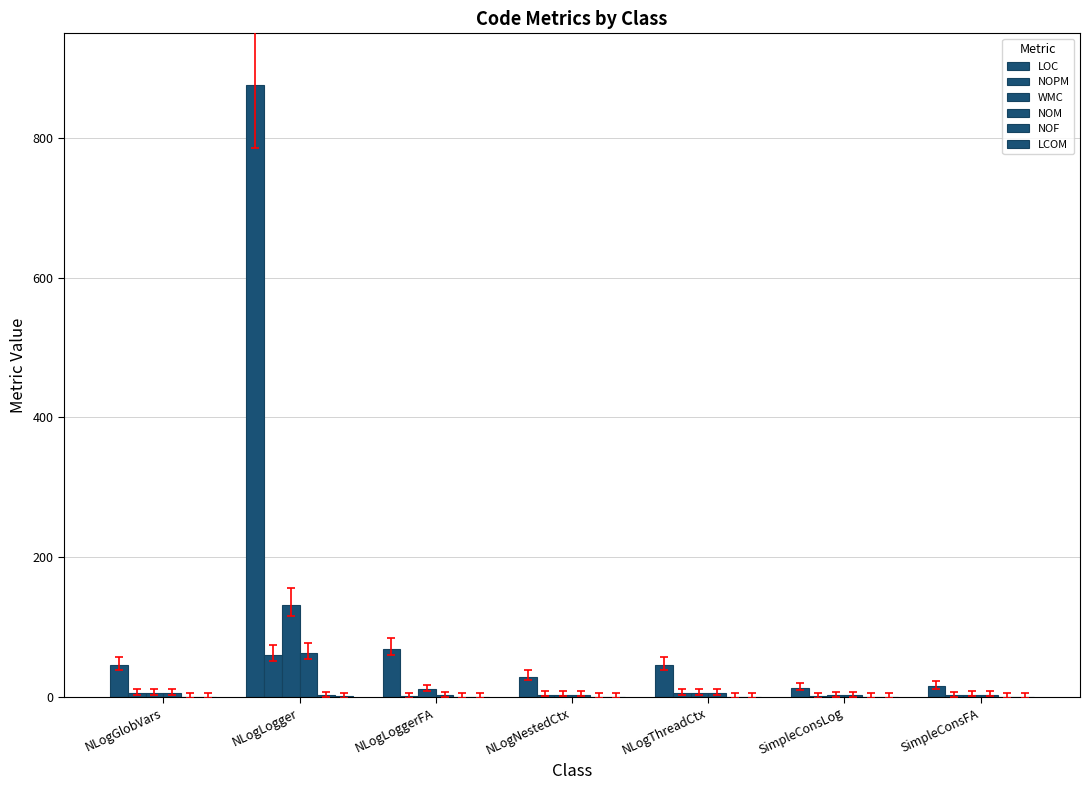

What is the maximum value for NOM?

63.0